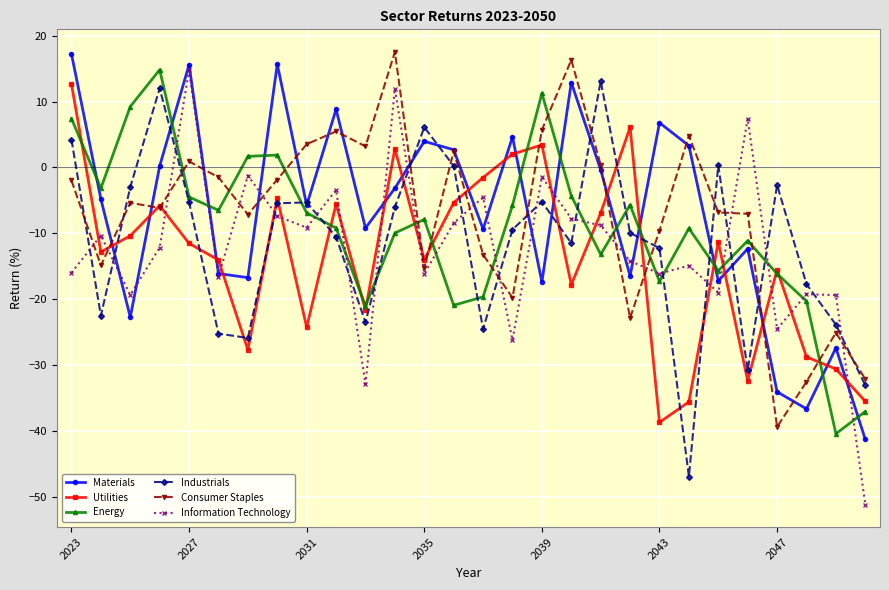

True or false: Materials and Utilities cross at least once.

True